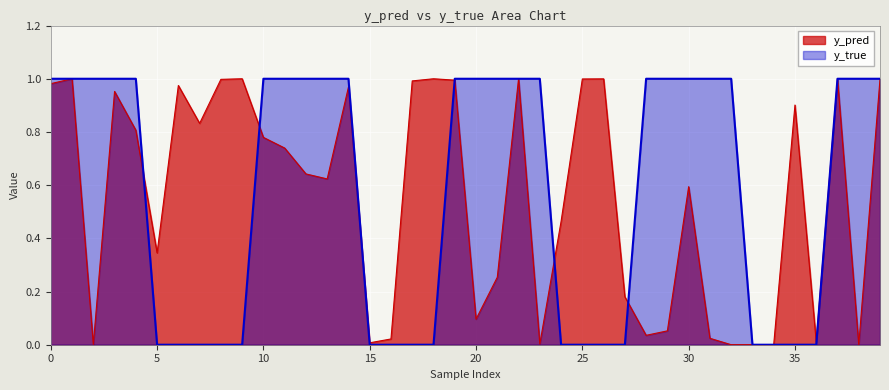

At which label does y_pred reach its minimum?

34